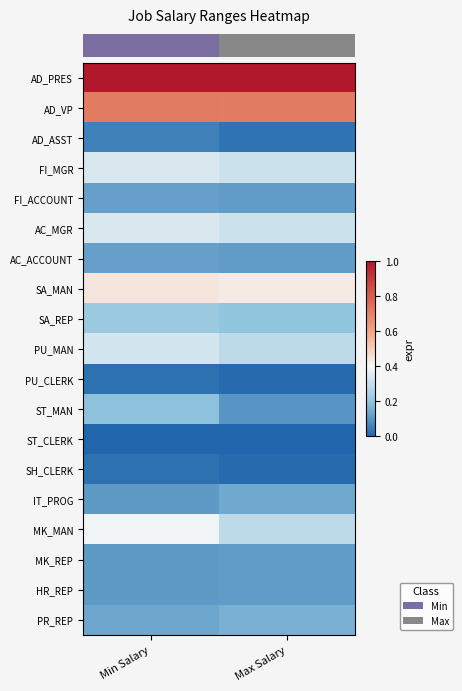

Reading right to left, what are all the values shown in this chart?

row_0: Max Salary=1.0	Min Salary=1.0
row_1: Max Salary=0.7	Min Salary=0.7
row_2: Max Salary=0.0	Min Salary=0.1
row_3: Max Salary=0.3	Min Salary=0.3
row_4: Max Salary=0.1	Min Salary=0.1
row_5: Max Salary=0.3	Min Salary=0.3
row_6: Max Salary=0.1	Min Salary=0.1
row_7: Max Salary=0.4	Min Salary=0.4
row_8: Max Salary=0.2	Min Salary=0.2
row_9: Max Salary=0.3	Min Salary=0.3
row_10: Max Salary=0.0	Min Salary=0.0
row_11: Max Salary=0.1	Min Salary=0.2
row_12: Max Salary=0.0	Min Salary=0.0
row_13: Max Salary=0.0	Min Salary=0.0
row_14: Max Salary=0.1	Min Salary=0.1
row_15: Max Salary=0.3	Min Salary=0.4
row_16: Max Salary=0.1	Min Salary=0.1
row_17: Max Salary=0.1	Min Salary=0.1
row_18: Max Salary=0.2	Min Salary=0.1